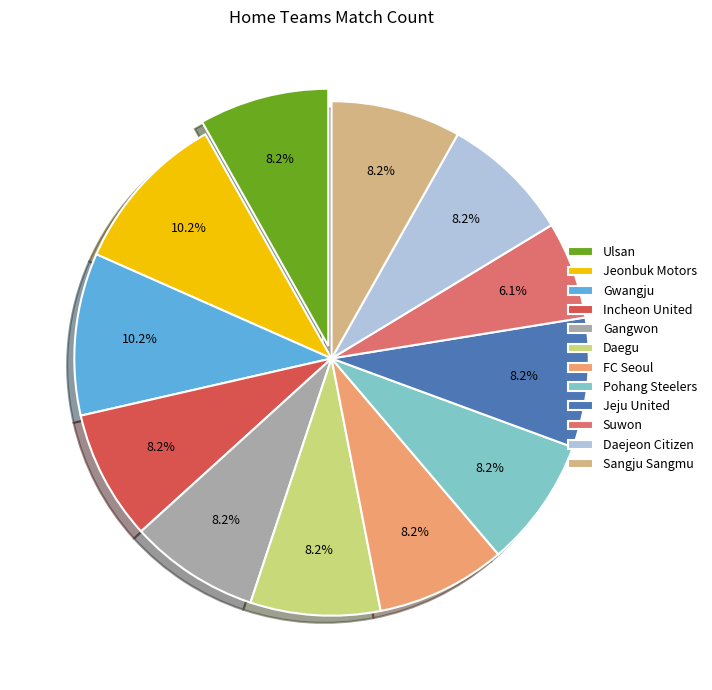

To the nearest percent, what is the average slice percentage?

8%